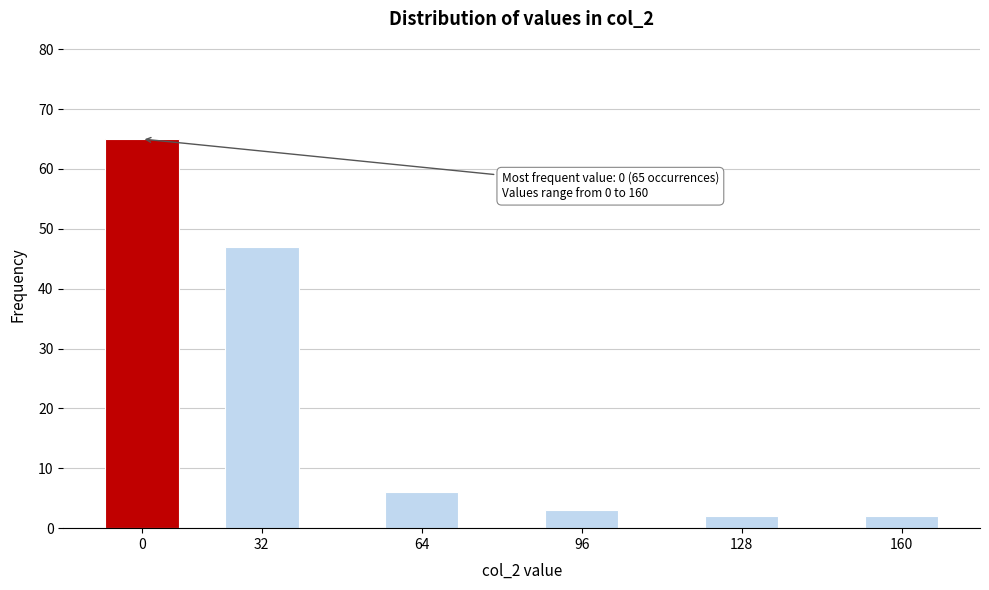

Reading left to right, what are all the values shown in this chart?

65	47	6	3	2	2